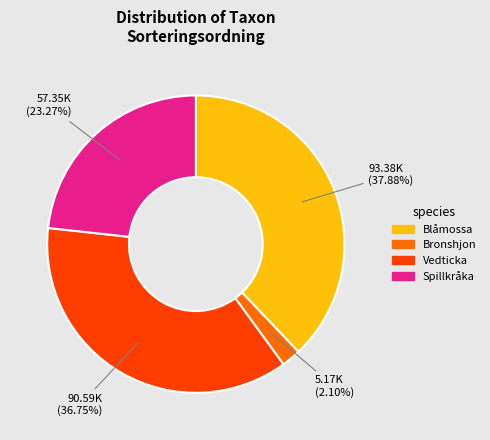

What is the ratio of the value at Vedticka to the value at Spillkråka?

1.6